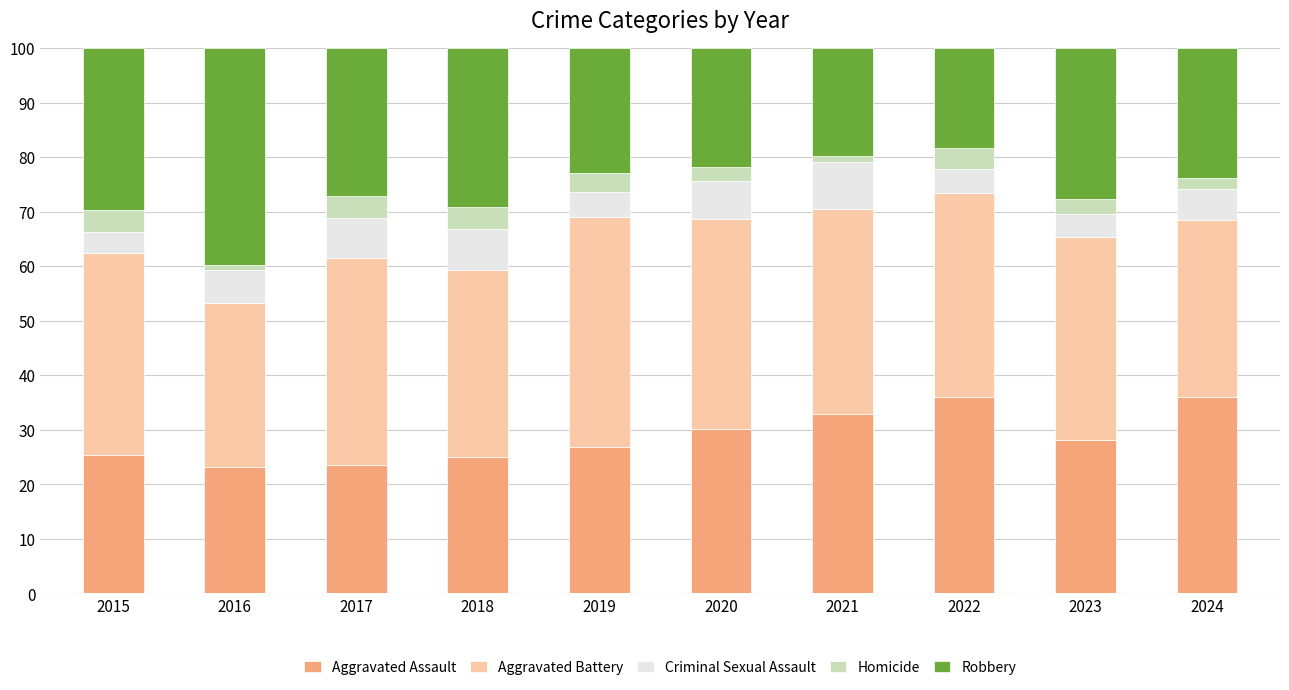

Are the bars horizontal?

No